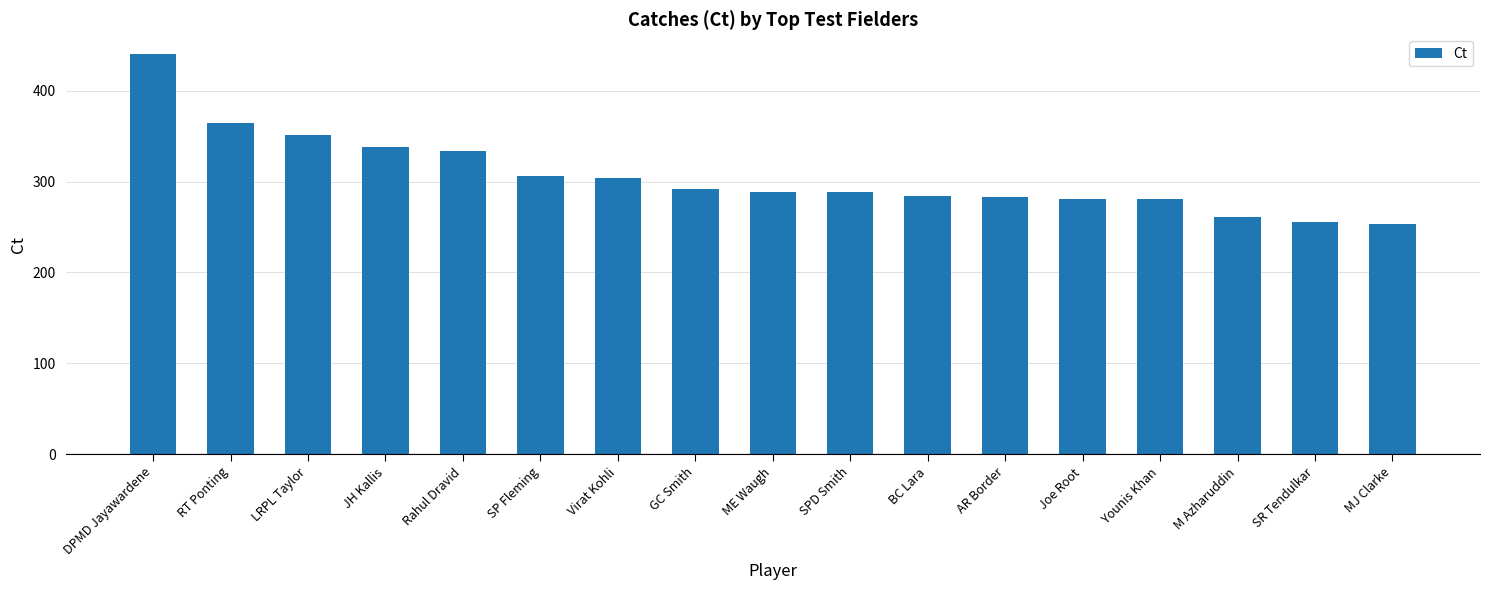

What is the greatest value displayed?

440